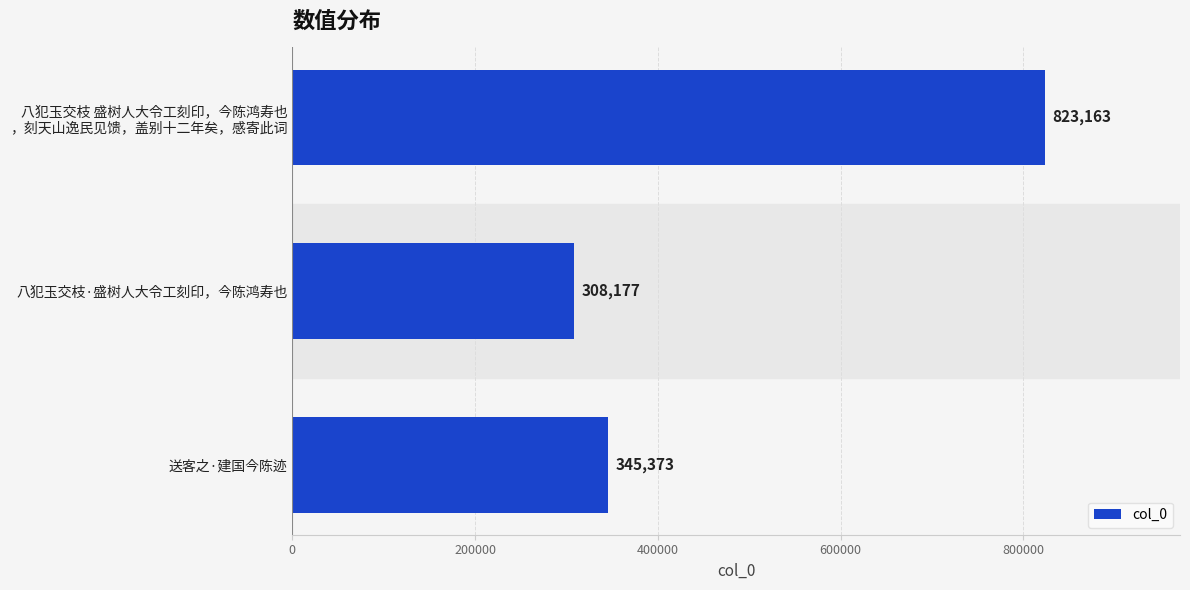

Reading bottom to top, transcribe all the data shown in this chart.

345373	308177	823163